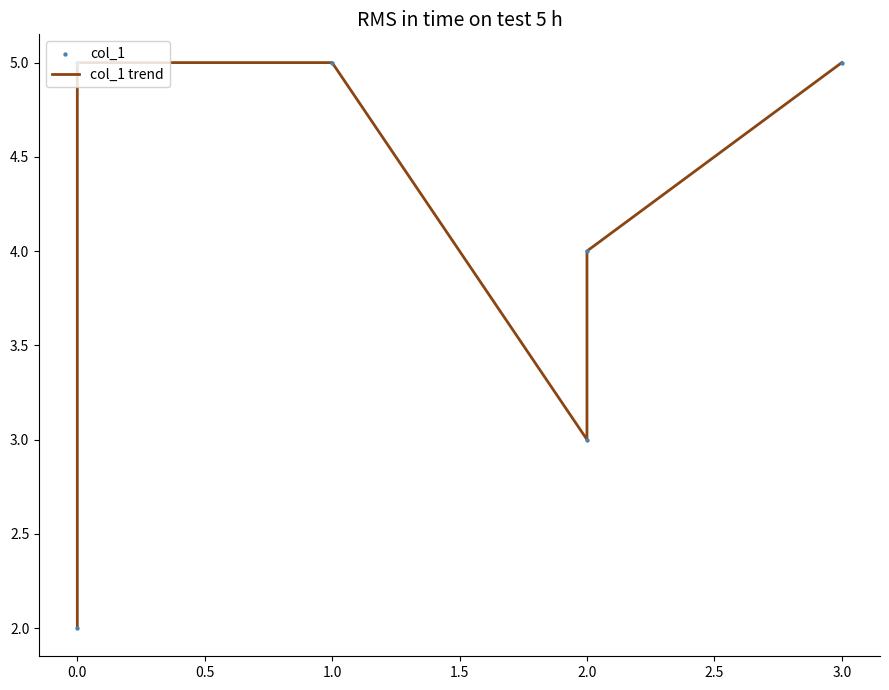

Which series has the widest spread of Y values?

col_1 trend